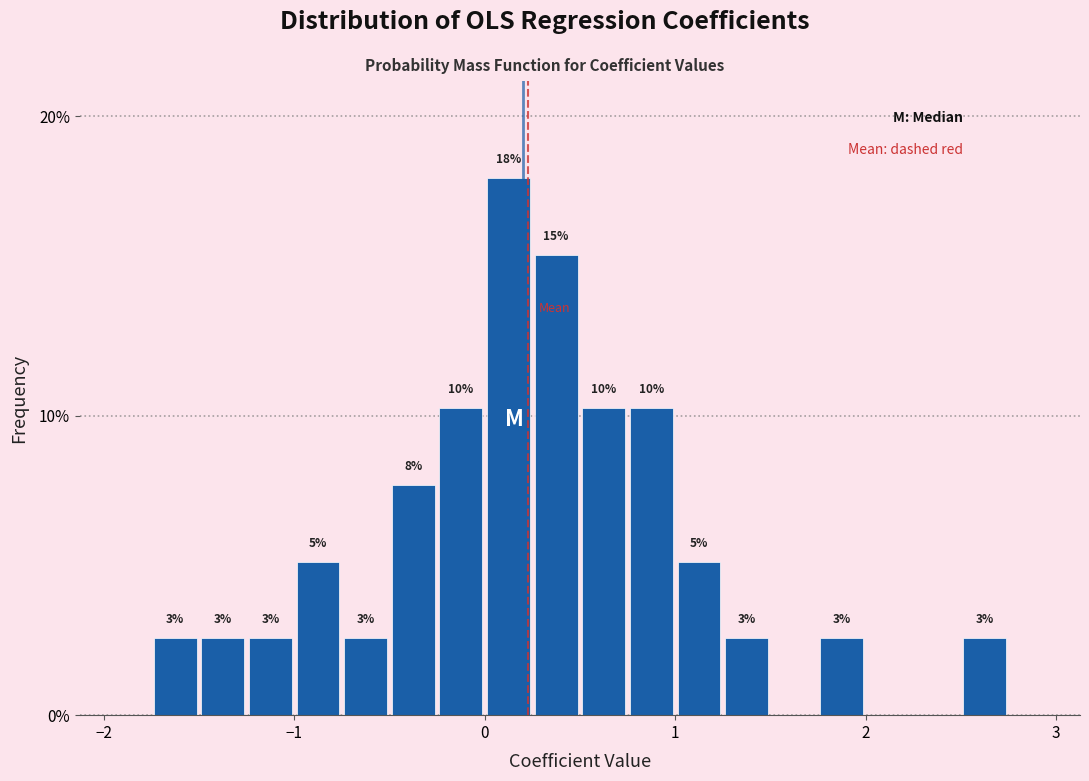

Read against the x-axis, roughly where is the centre of the tallest bar?

0.1